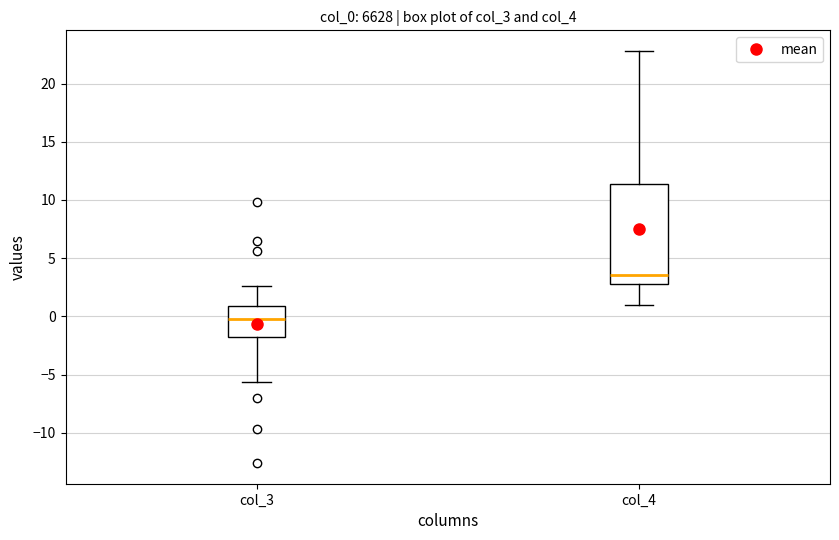

Where does the lower whisker of the box for col_4 end on the y-axis? The values are not printed on the chart, so give them approximately, as read against the axis.

1.0